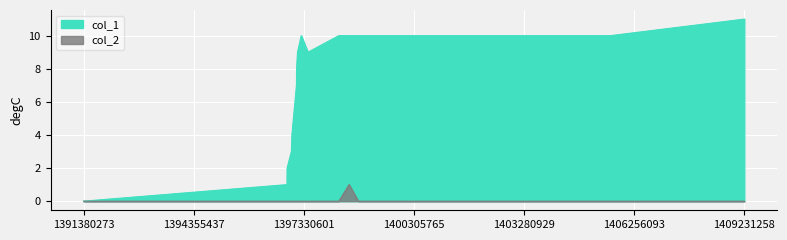

What is the average value of the col_1 series?

7